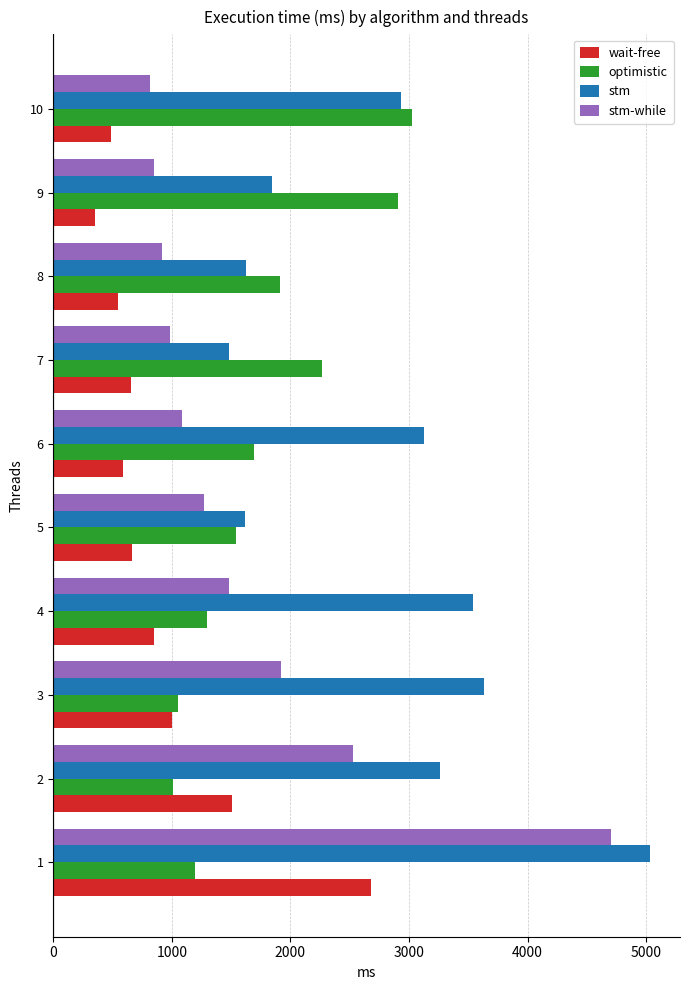

At 7, list the series in order from largest to smallest.

optimistic, stm, stm-while, wait-free